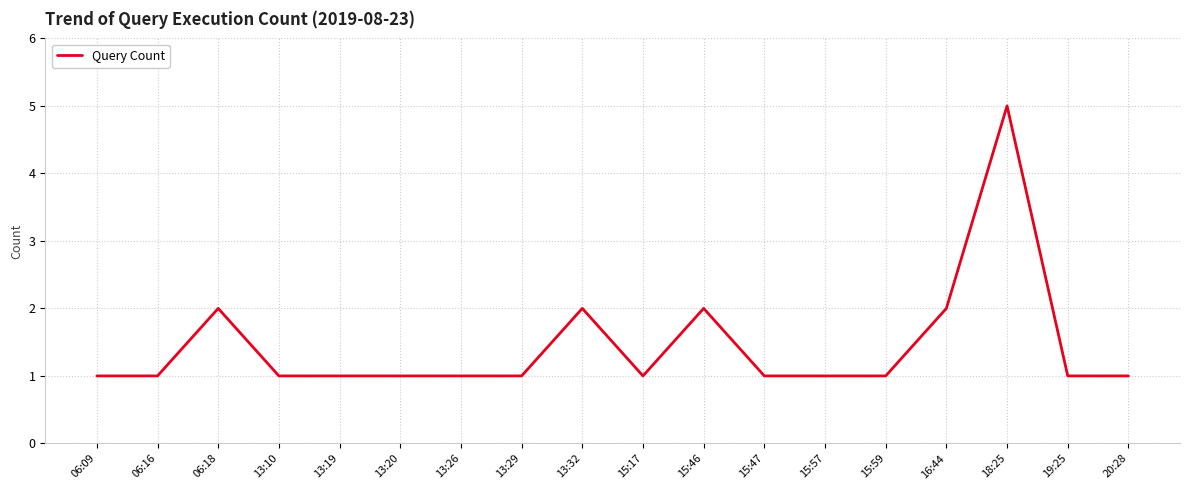

What is the greatest value displayed?

5